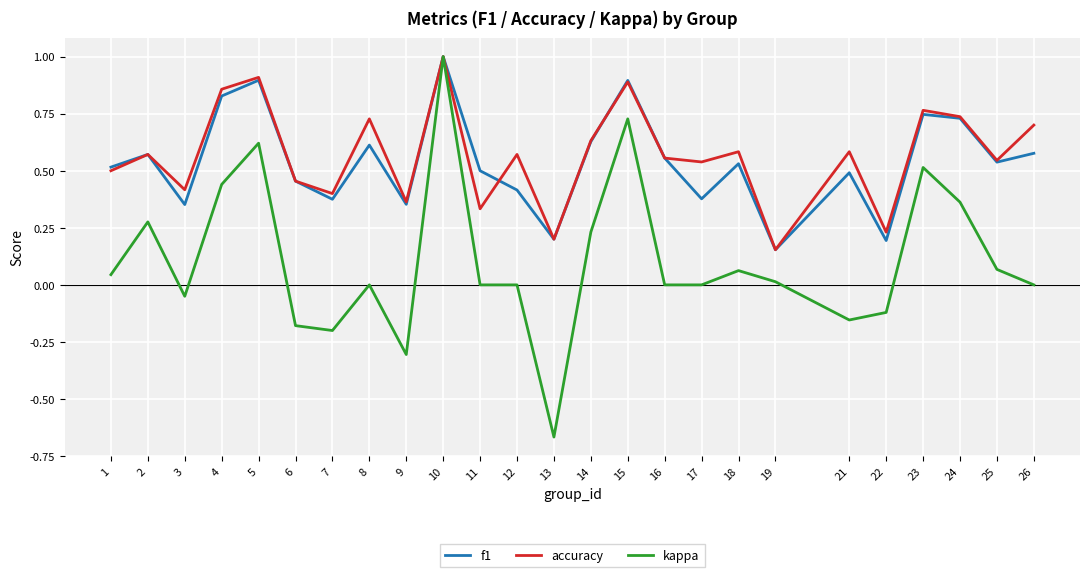

Which series has the largest total across all categories?

accuracy